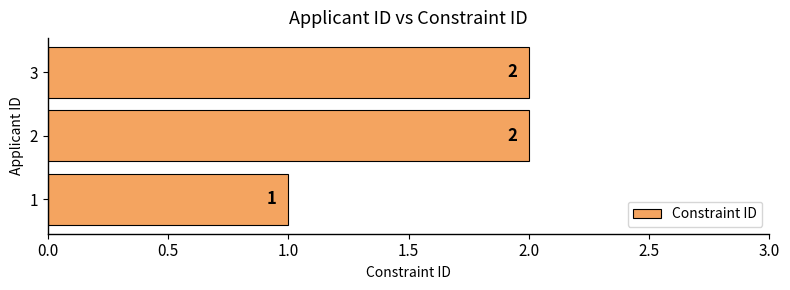

What is the maximum value shown in the chart?

2